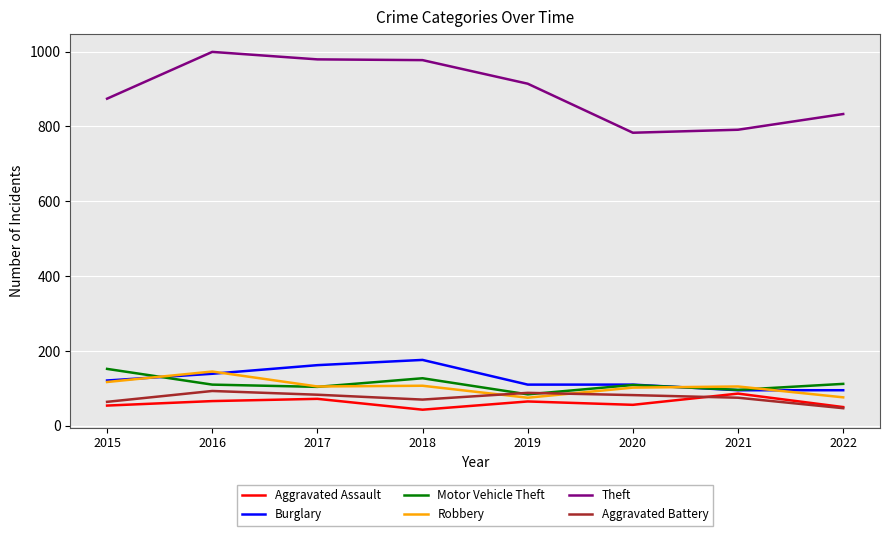

How many interior local valleys does the Aggravated Assault series have?

2